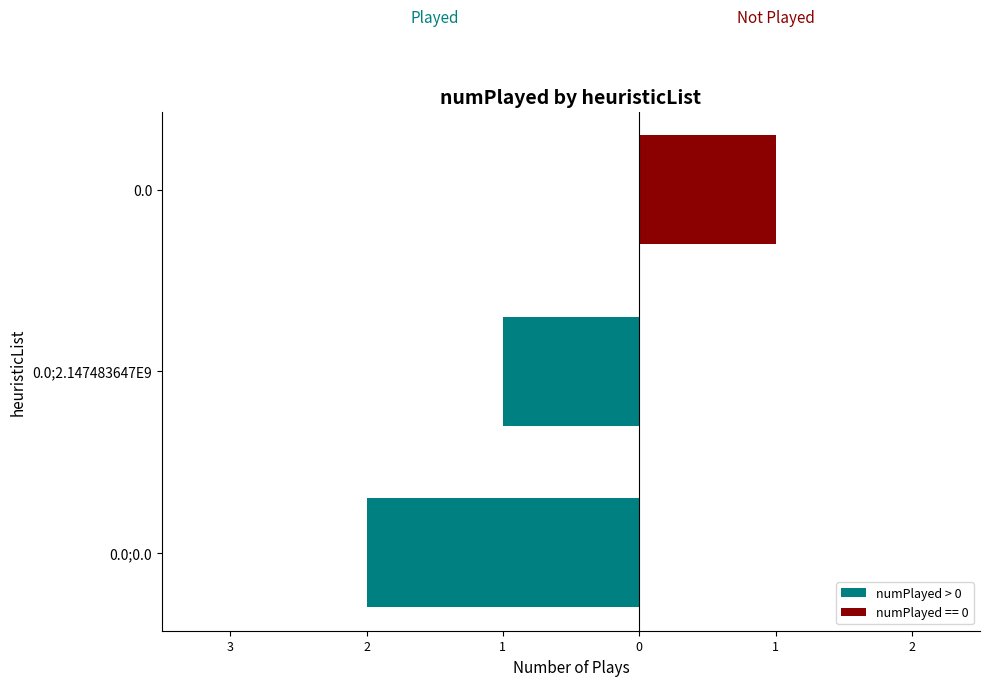

Are the bars grouped side by side (vs. stacked)?

No